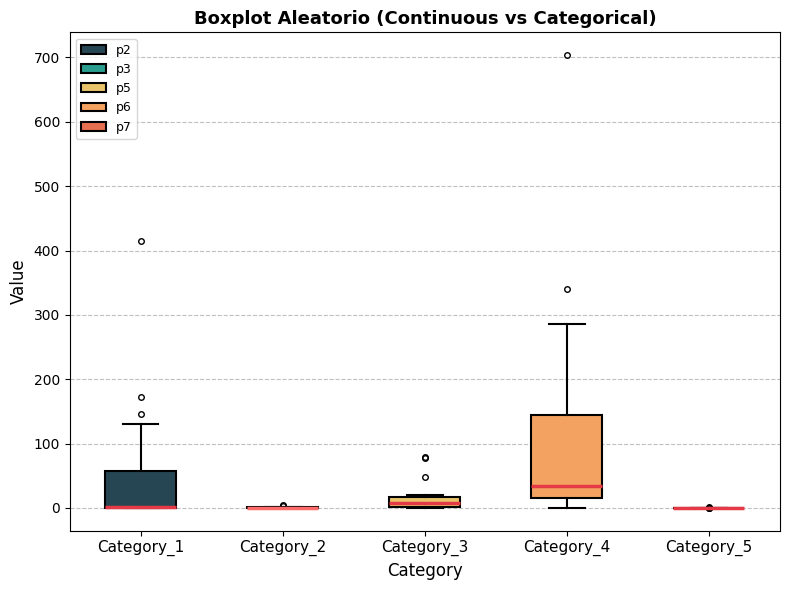

Reading left to right, read every box against the y-axis: the position of its median line, the range the box covers, and the ends of its whiskers. The values are not printed on the chart, so give them approximately, as read against the axis.

Category_1: median 0 (drawn on the box's lower edge), box 0 to 60, whiskers 0 to 130
Category_2: box collapsed to a line at 0, whiskers 0 to 0
Category_3: median 10, box 0 to 20, whiskers 0 to 20
Category_4: median 30, box 20 to 140, whiskers 0 to 290
Category_5: box collapsed to a line at 0, whiskers 0 to 0